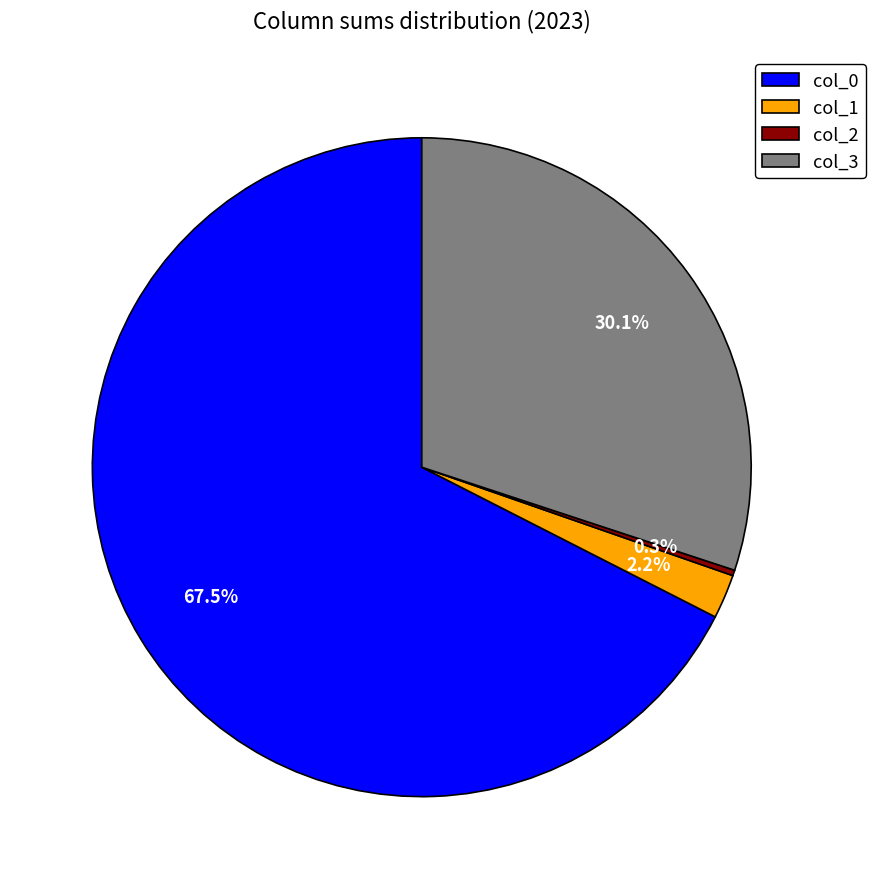

Which category has the biggest portion of the pie?

col_0